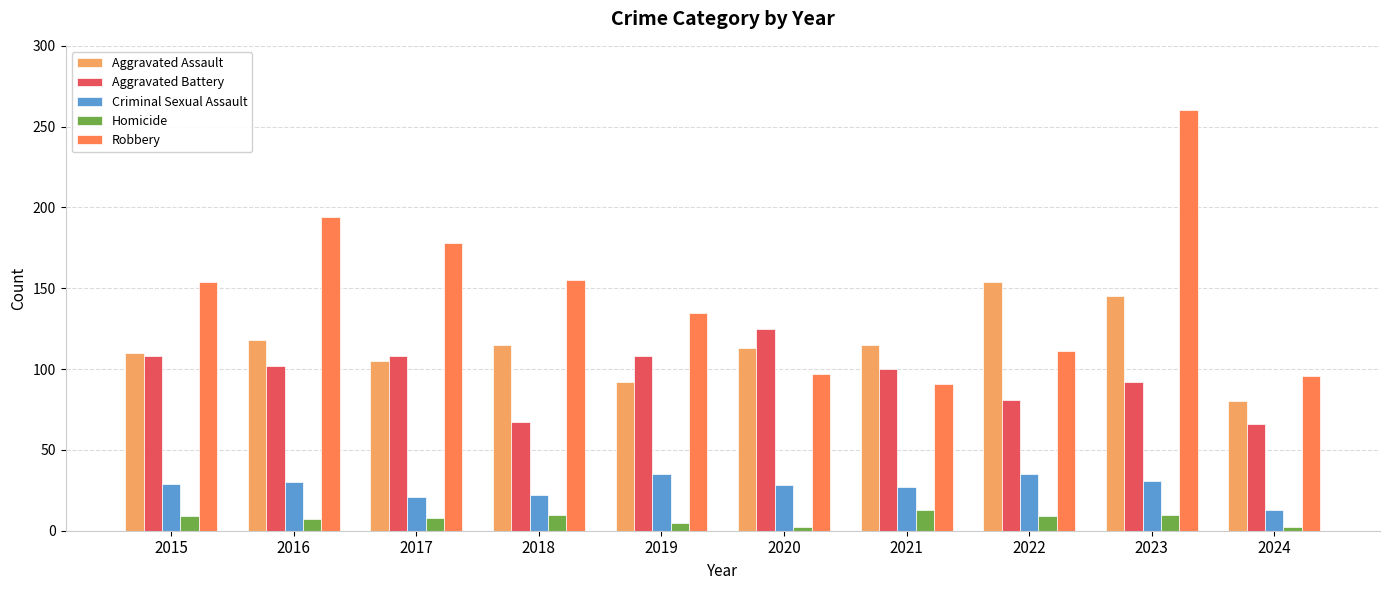

What is the spread (max minus min) of values at 2023?

250